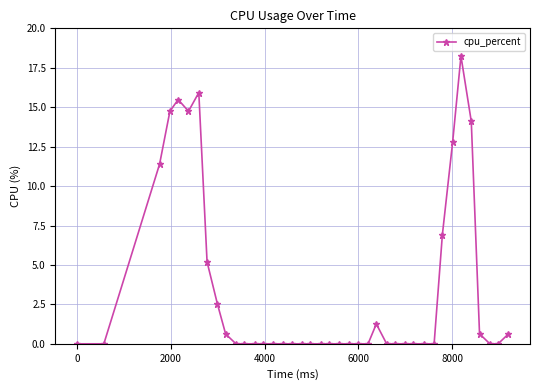

What is the greatest value displayed?

18.2